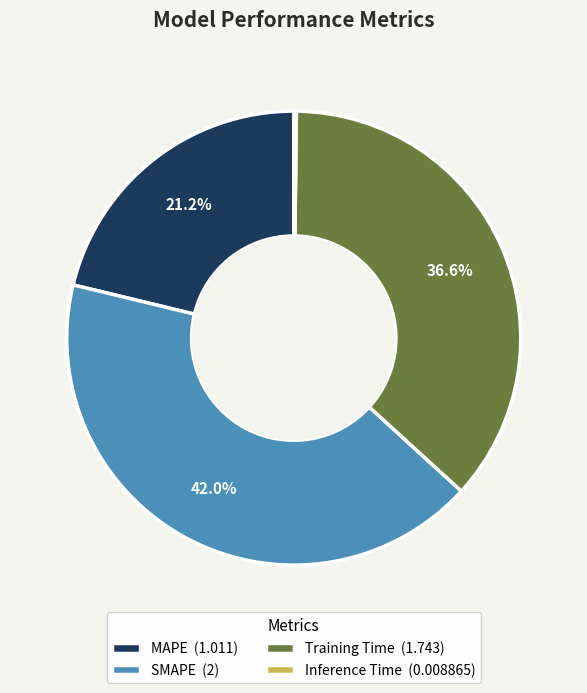

Is there any slice that represents more than half of the pie?

No